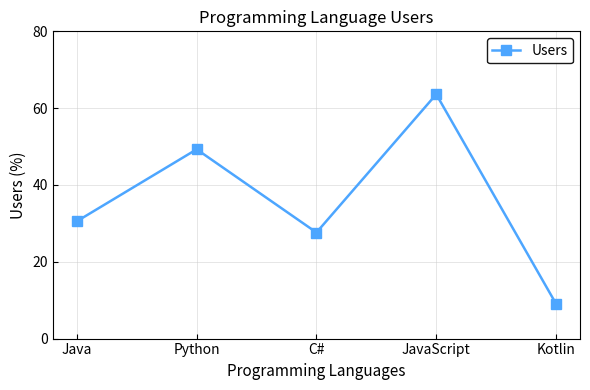

What is the label of the 2nd point from the left?

Python